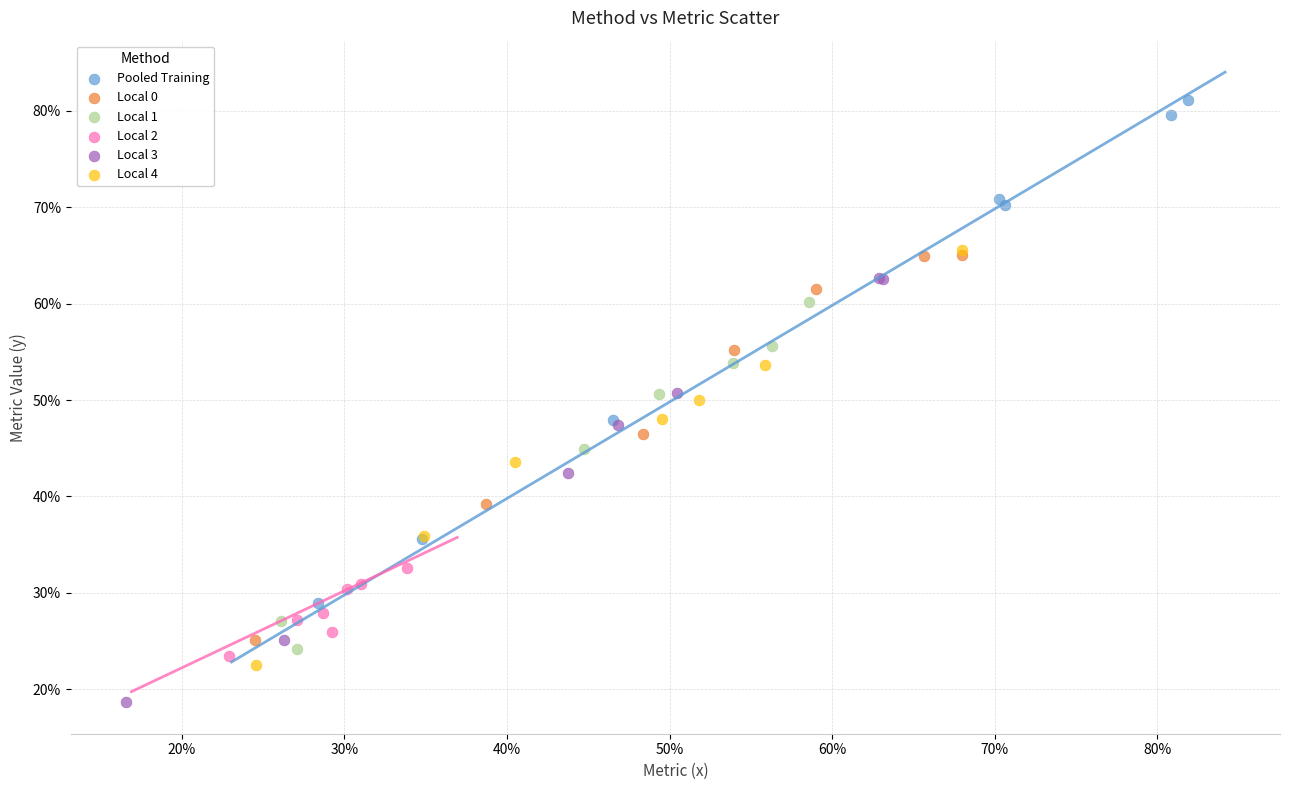

Which series contains the lowest Y value?

Local 3